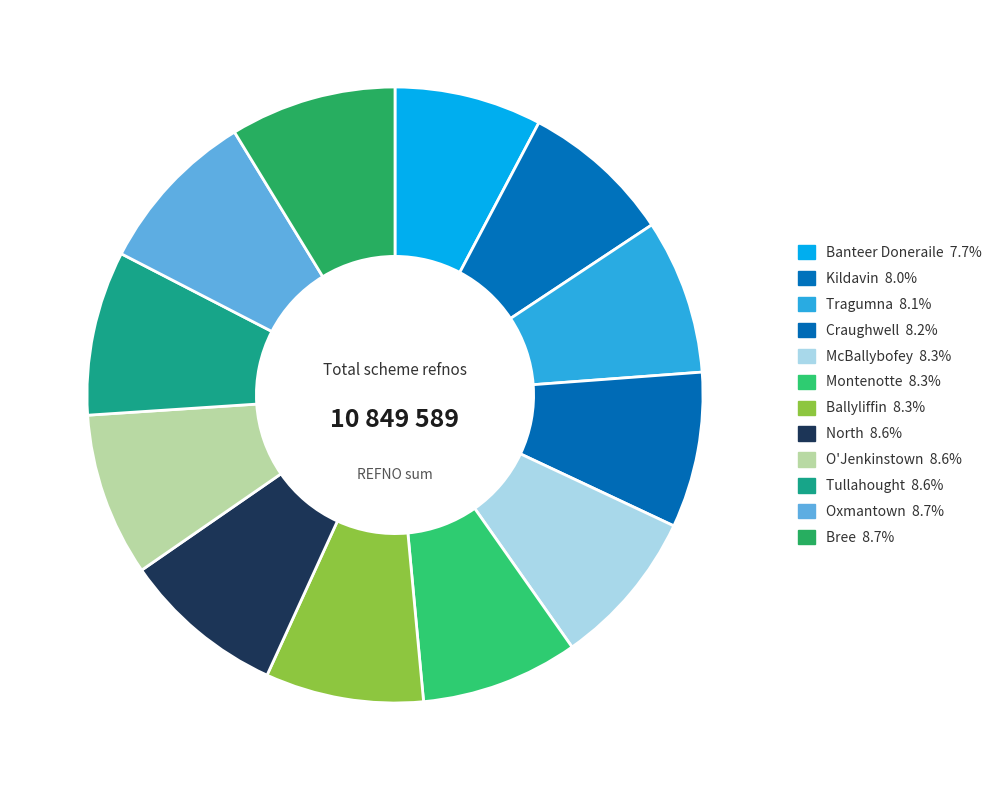

Is there a majority slice in this chart?

No